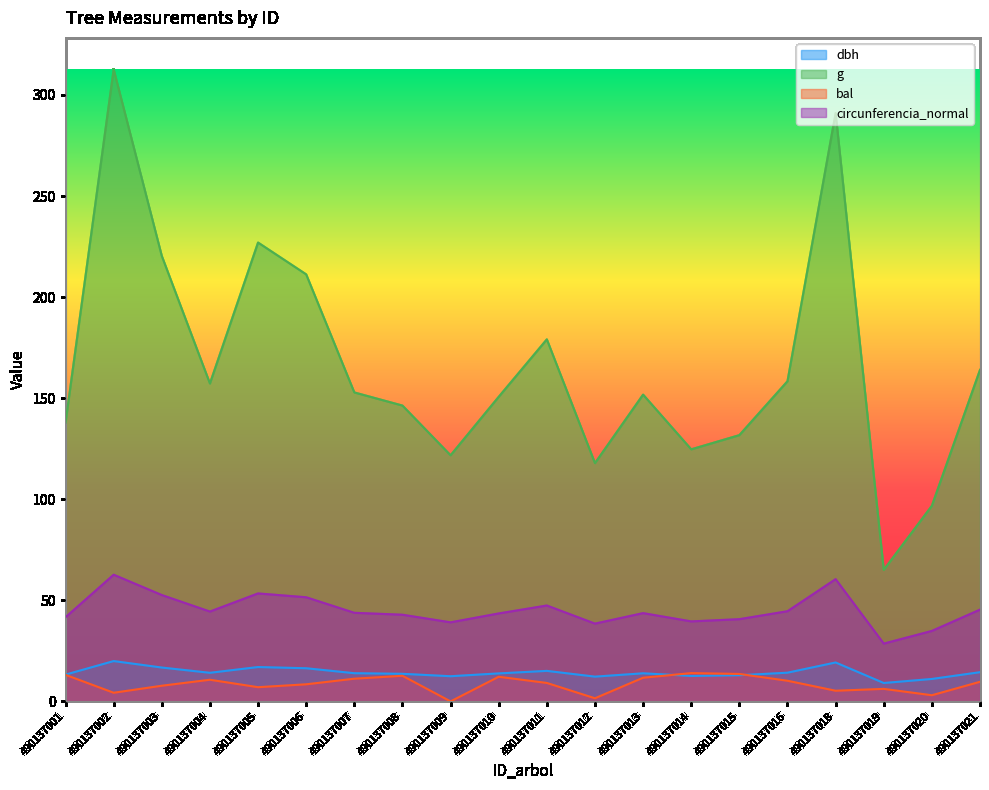

What is the difference between the maximum and second lowest values in the g series?

215.8